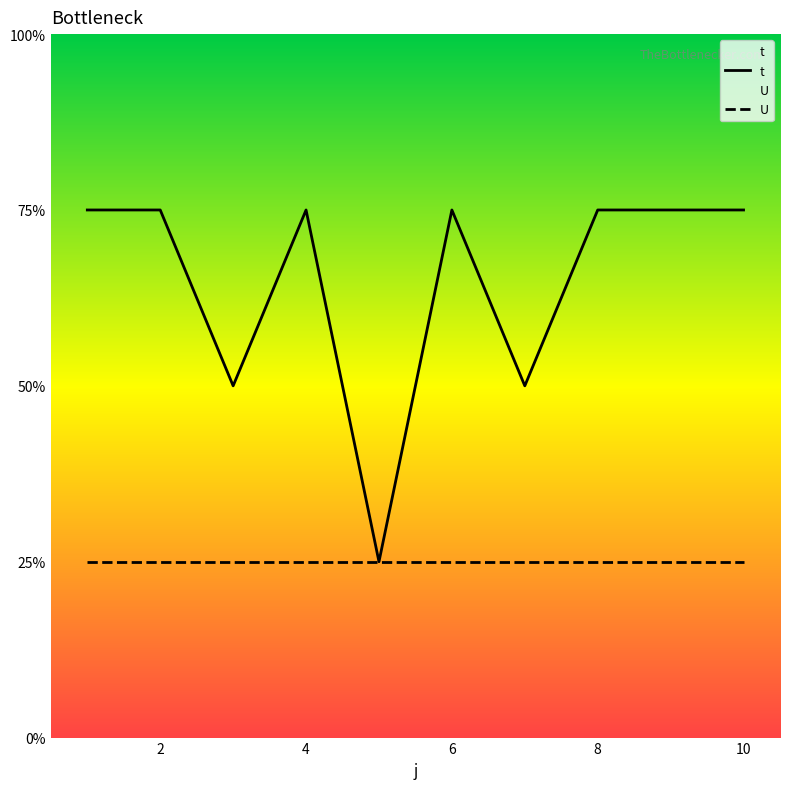

True or false: U has more than 0 interior local peaks.

False